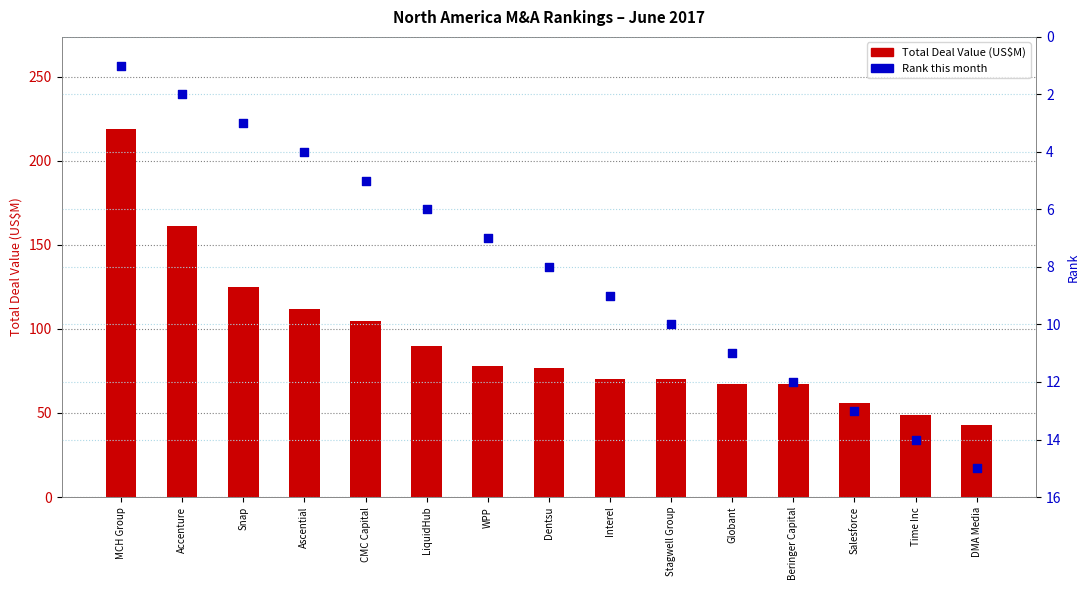

Which series has the widest spread of Y values?

Total Deal Value (US$M)